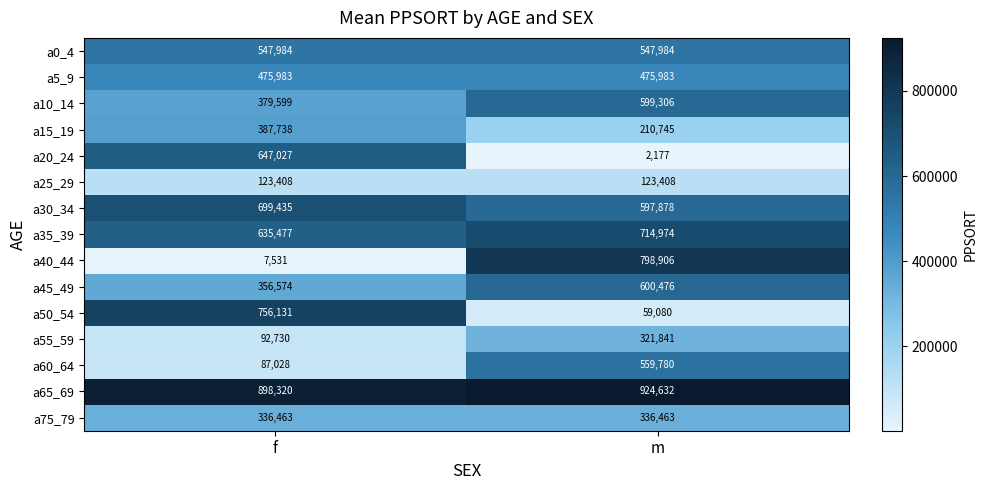

Rank the categories by a10_14 value from highest to lowest.

m, f